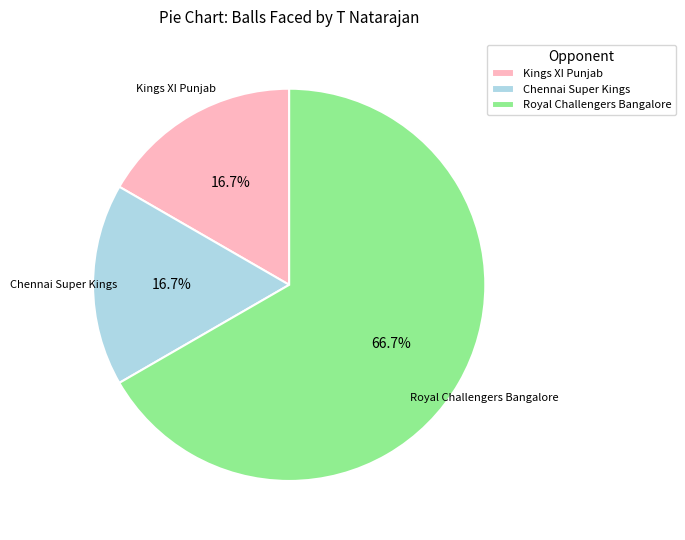

How many slices are in this pie chart?

3